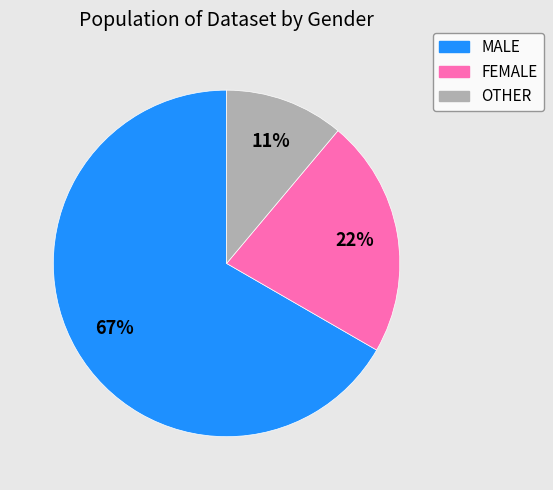

Rank the categories by value from highest to lowest.

MALE, FEMALE, OTHER